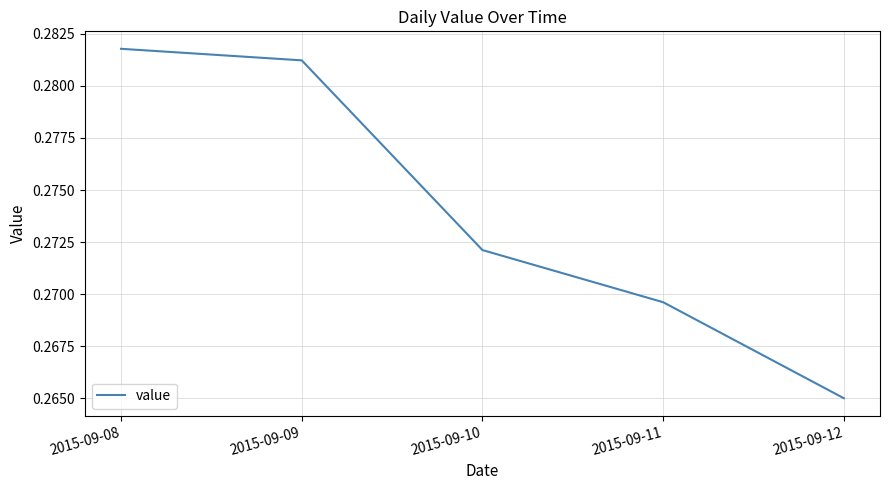

What is the sum of the values at 2015-09-10 and 2015-09-08?

0.6